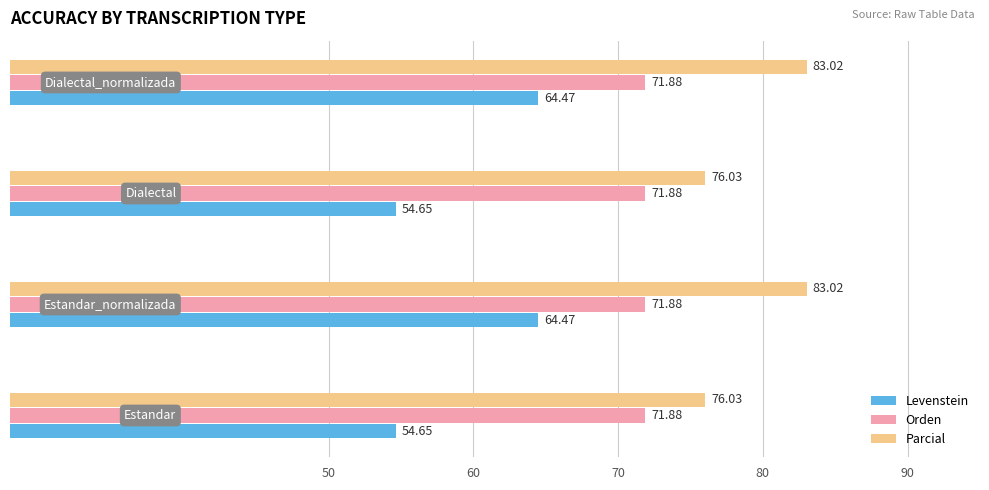

What is the average value of the Parcial series?

79.5